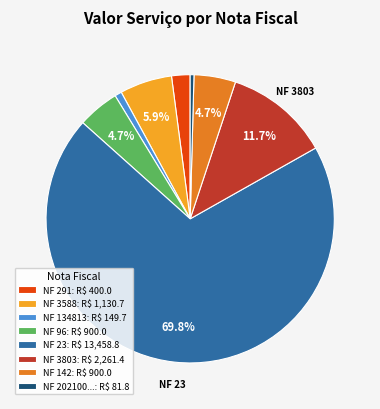

Is there any slice that represents more than half of the pie?

Yes